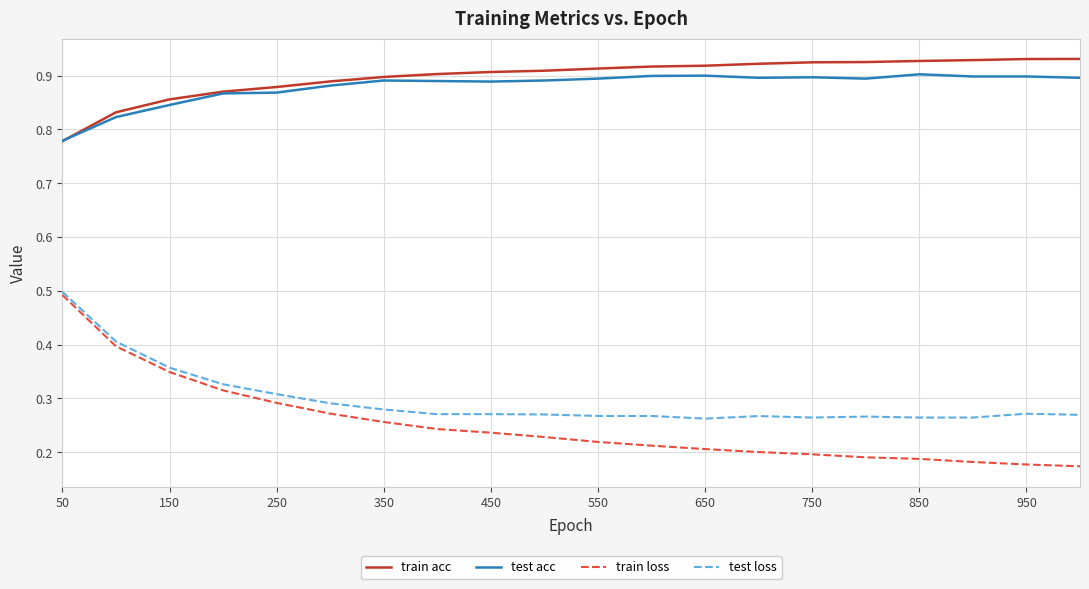

Which series has the widest spread of values?

train loss